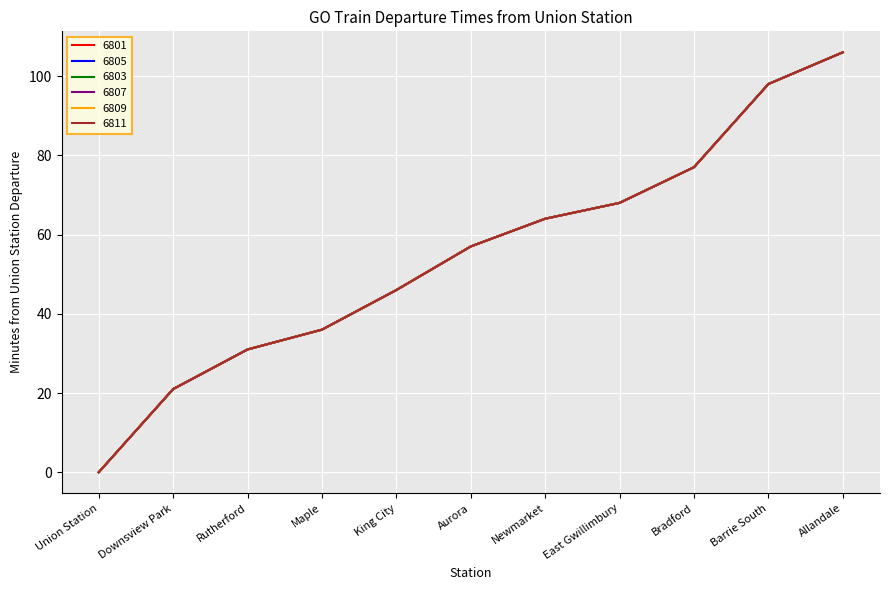

Does the chart have visible grid lines?

Yes